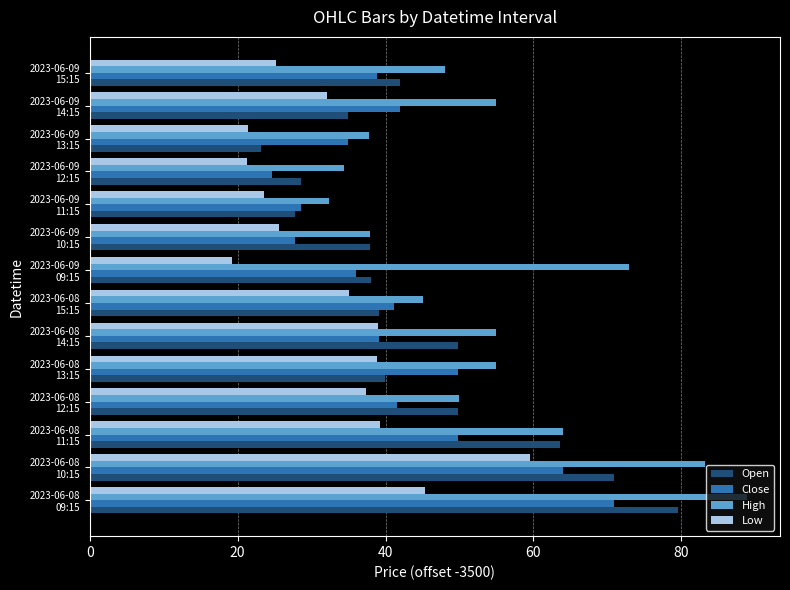

What is the sum of all Open values?

624.8